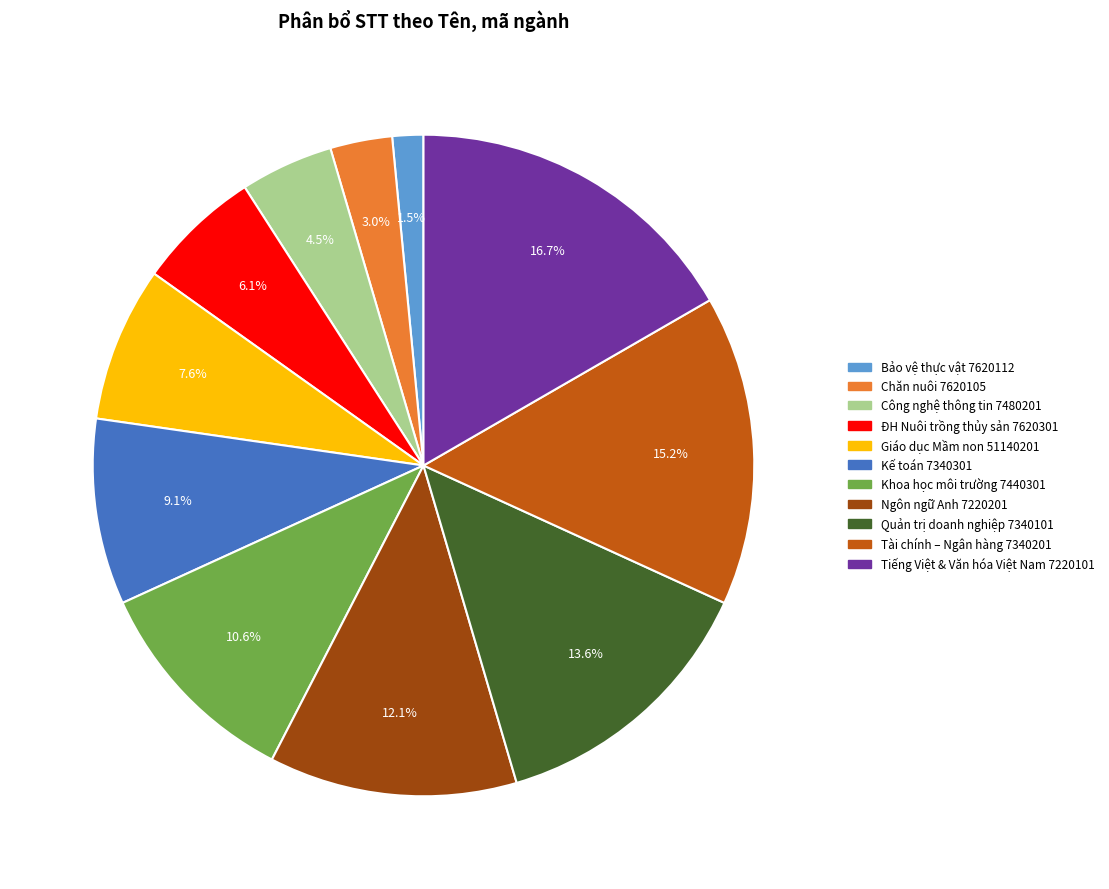

How many slices are in this pie chart?

11